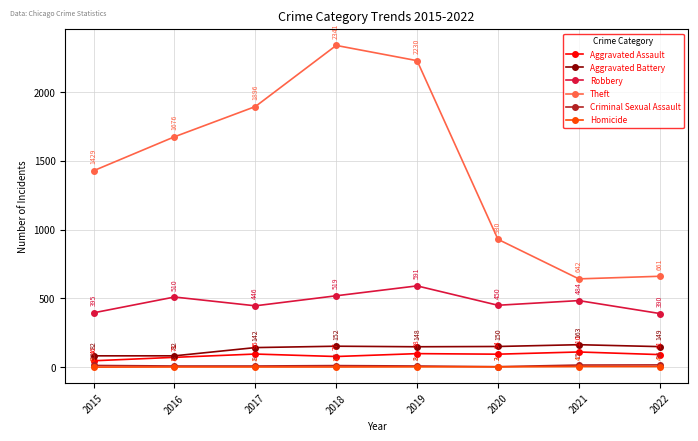

Between 2015 and 2020, which series saw the biggest shift?

Theft